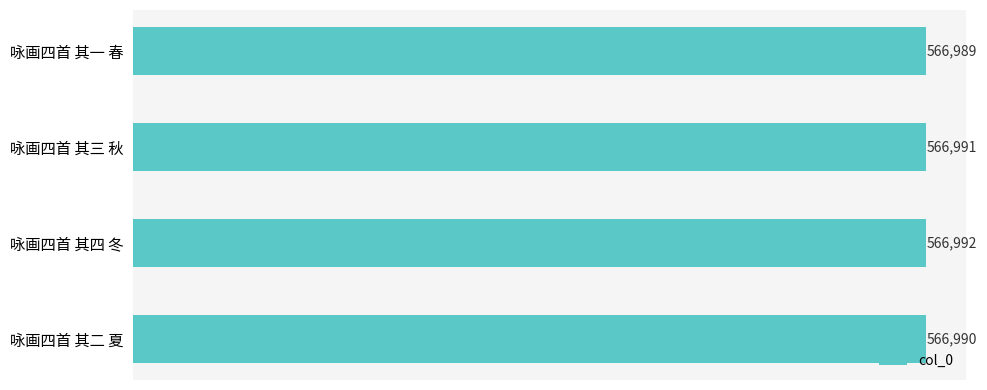

Is it true that the value at 咏画四首 其三 秋 is 566991?

True